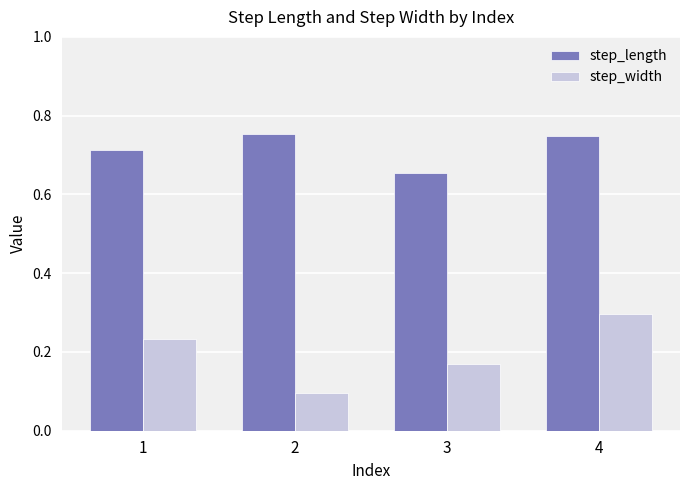

What is the difference between the second highest and minimum values in the step_width series?

0.1